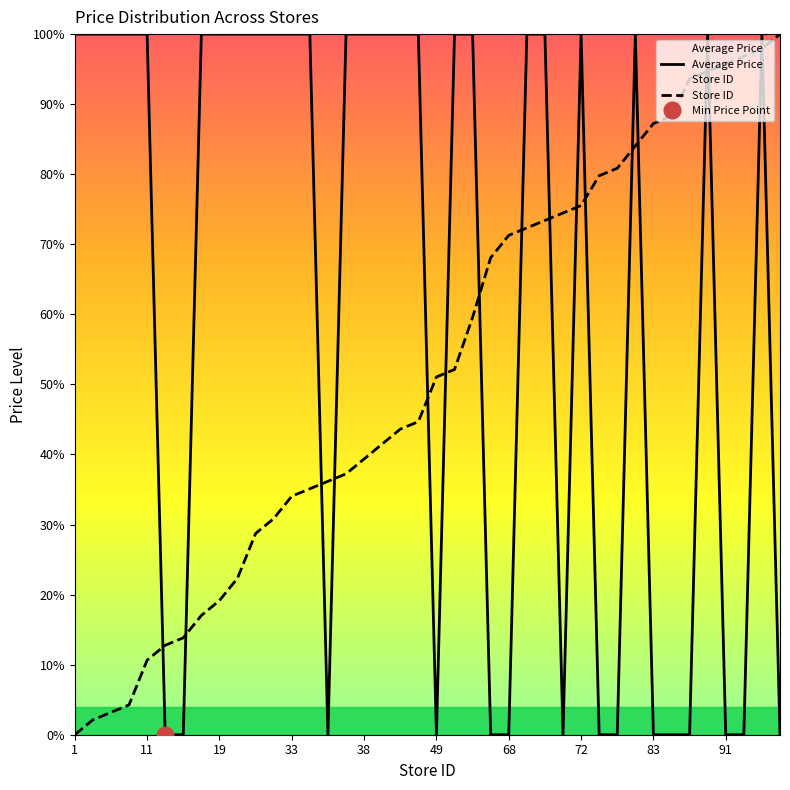

The value of Store ID at 1 is 0.0. True or false?

True